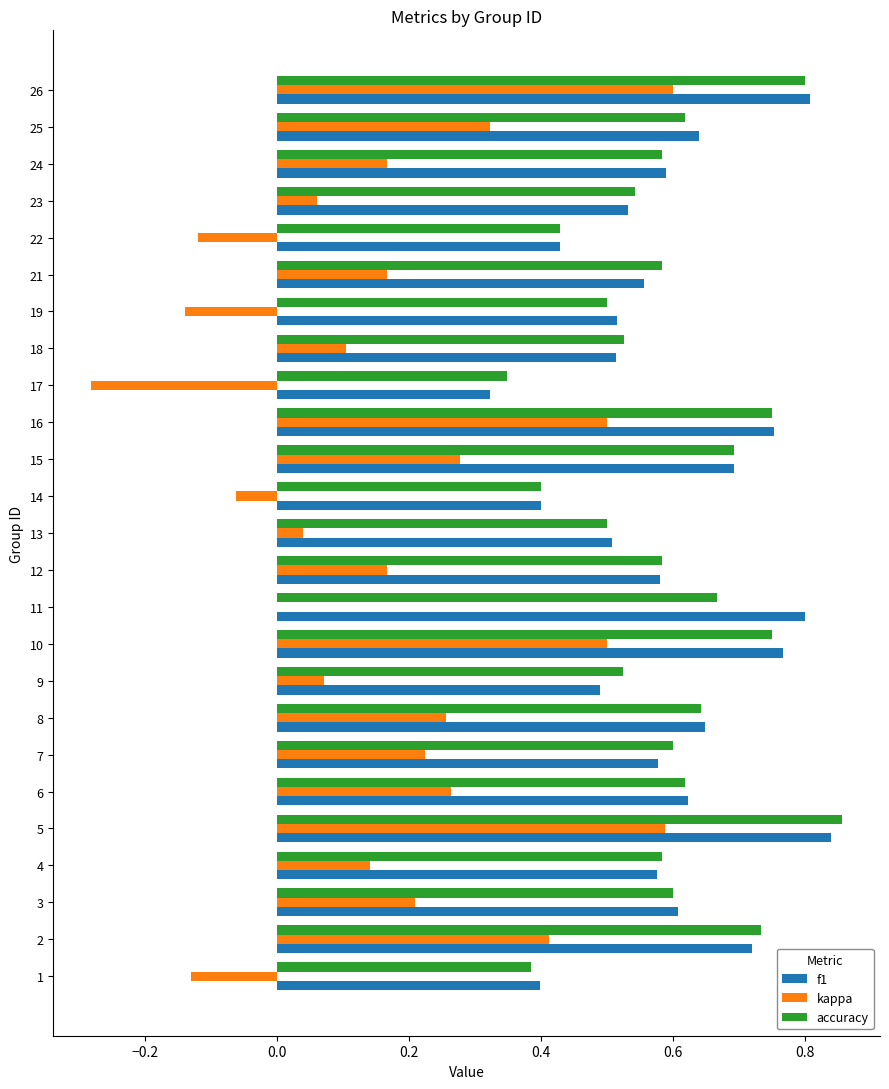

What is the sum of the f1 values at 9 and 19?

1.0